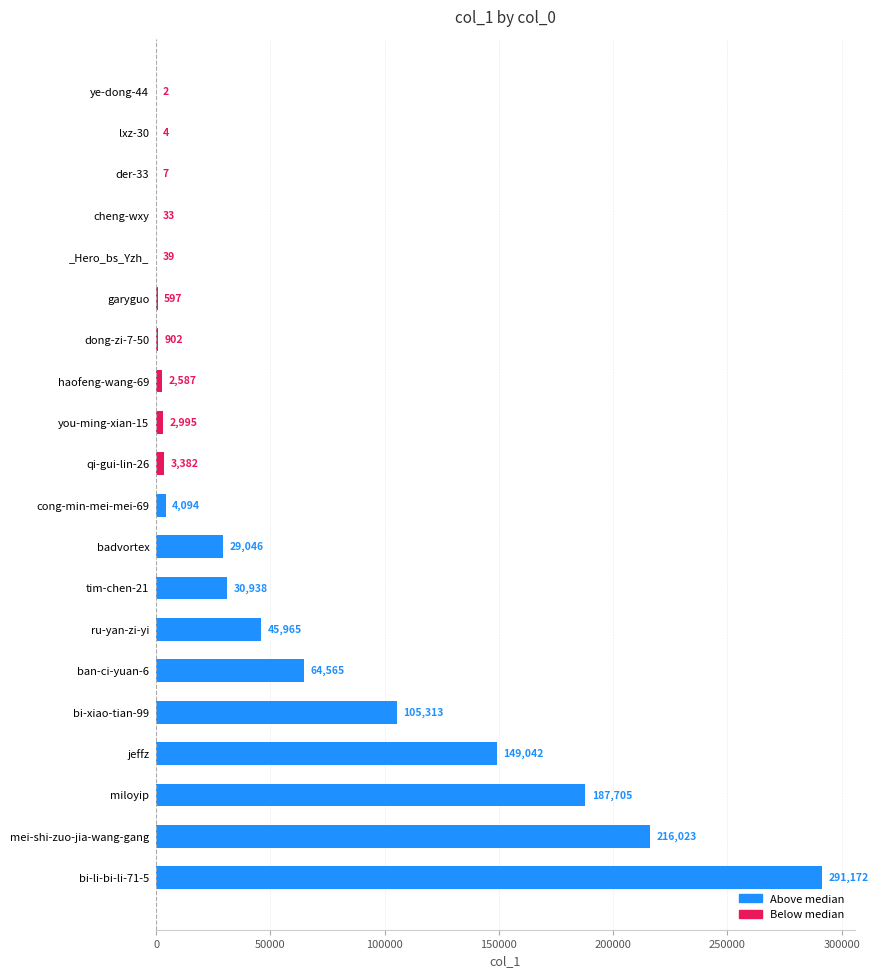

What is the sum of the values at mei-shi-zuo-jia-wang-gang and you-ming-xian-15?

219018